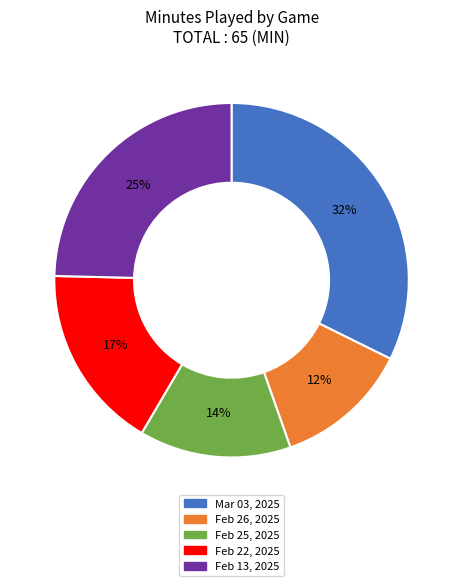

To the nearest percent, what is the average slice percentage?

20%